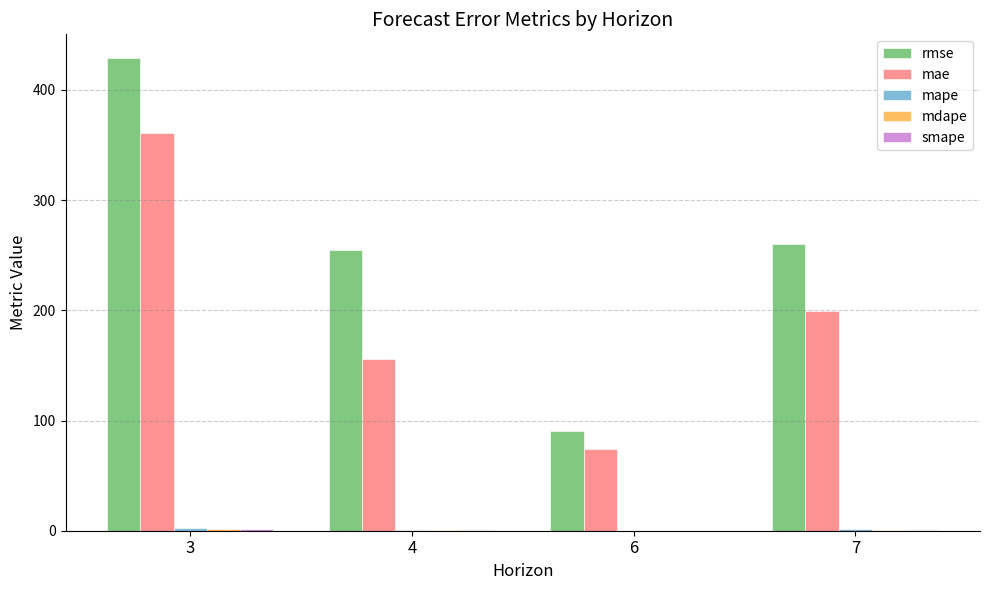

Which series changed the most between 6 and 7?

rmse